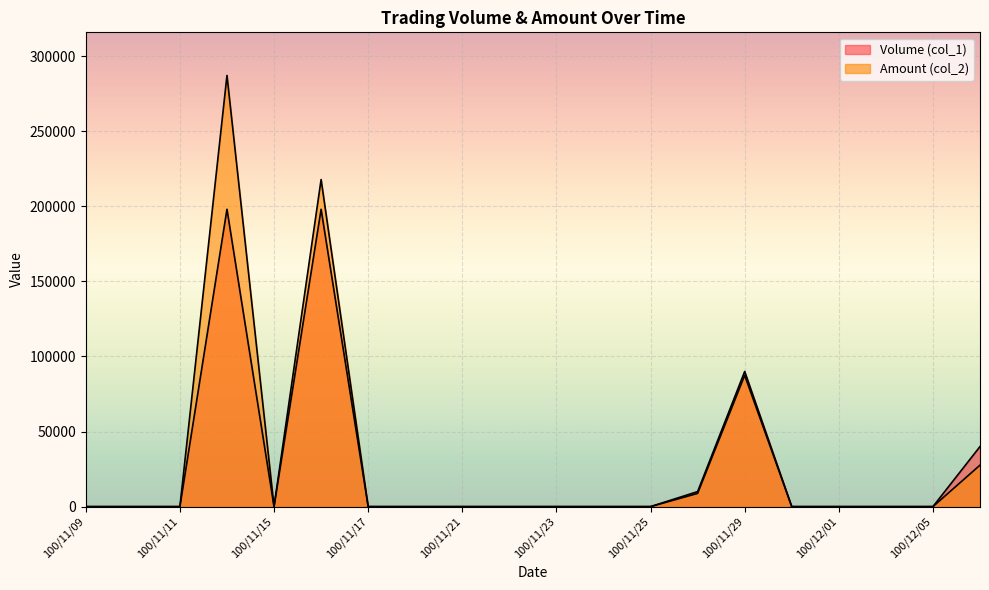

Which series has the largest range (max minus min)?

Amount (col_2)